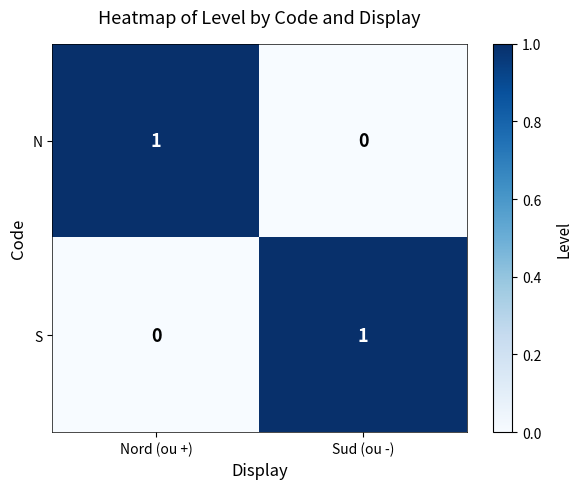

At which label does N reach its minimum?

Sud (ou -)